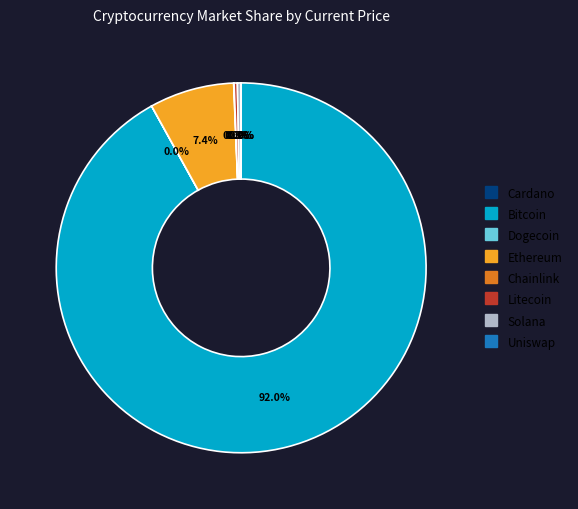

Which category has the smallest portion of the pie?

doge